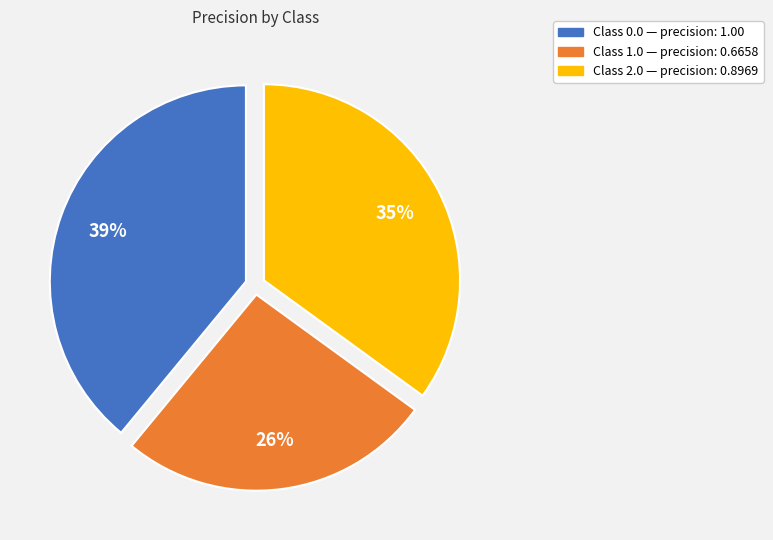

To the nearest percent, what is the difference between the largest and smallest slice percentages?

13%